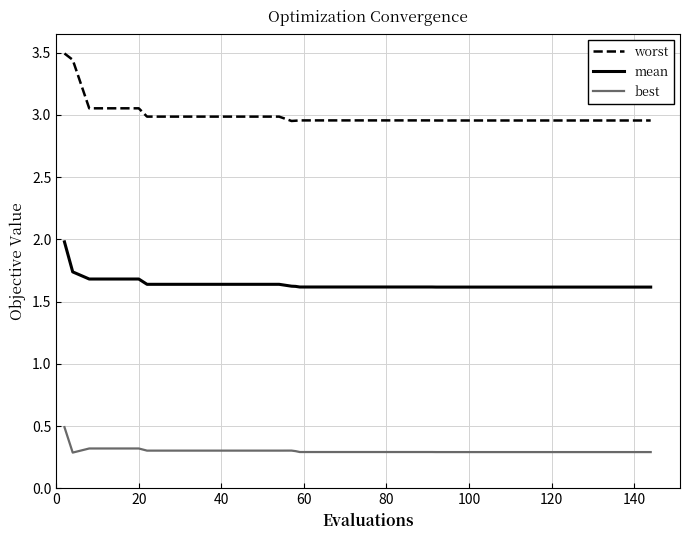

Does the chart display data point markers on the line(s)?

No